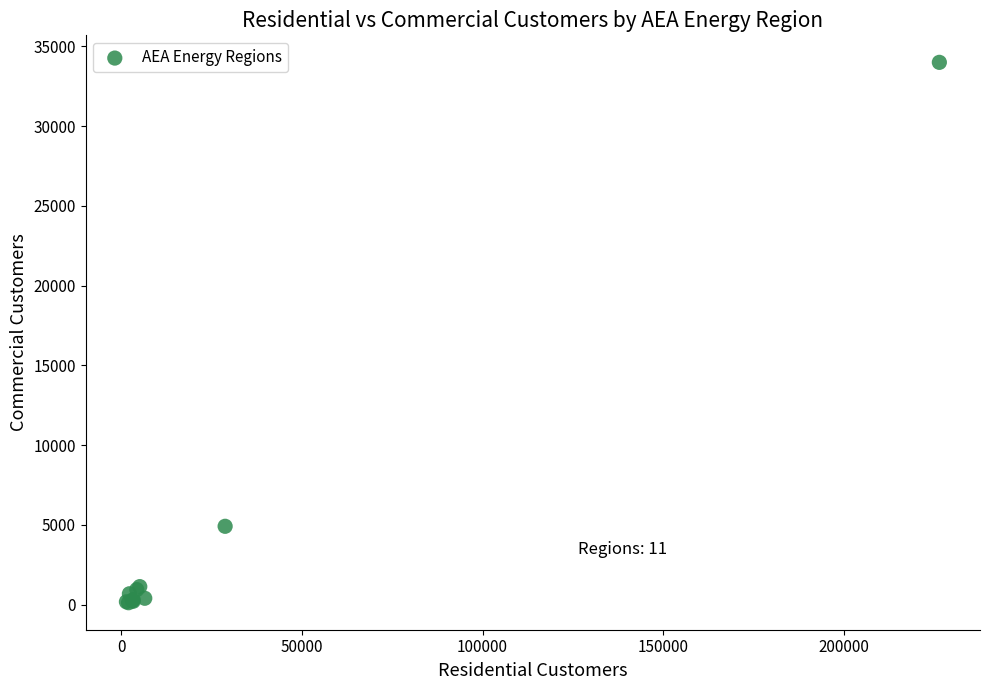

What Y value in the scatter plot is closest to 17061?

4914.0